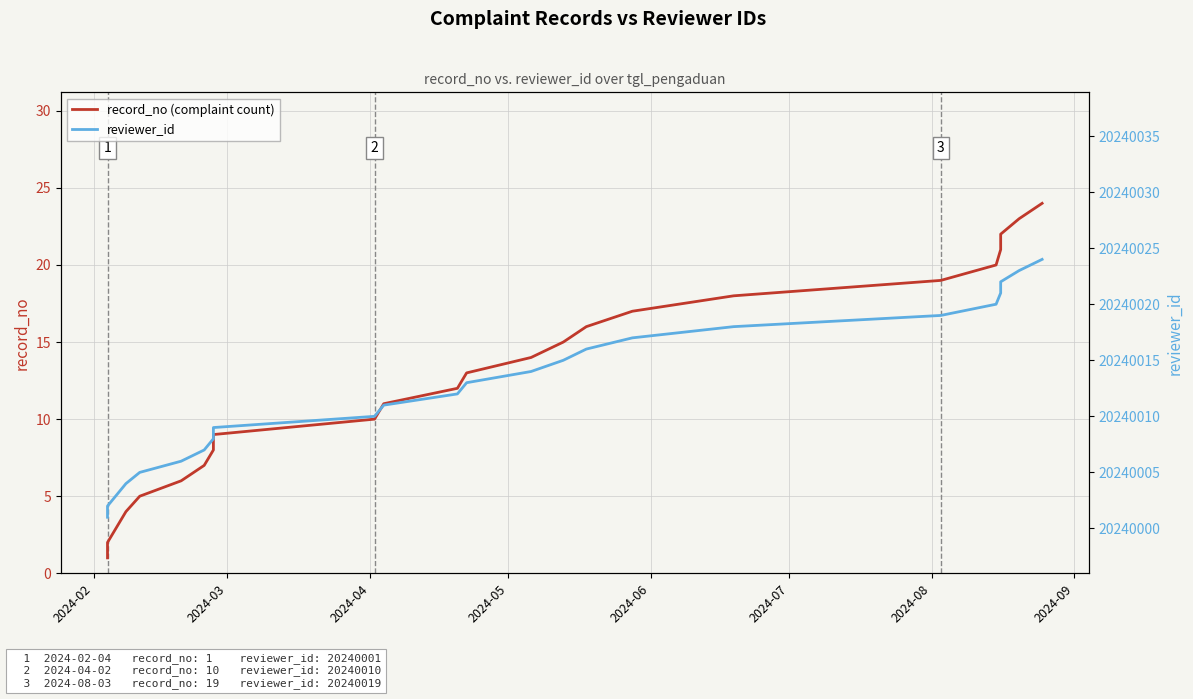

Reading left to right, what are all the values shown in this chart?

record_no (complaint count): 1	2	3	4	5	6	7	8	9	10	11	12	13	14	15	16	17	18	19	20	21	22	23	24
reviewer_id: 20240001	20240002	20240003	20240004	20240005	20240006	20240007	20240008	20240009	20240010	20240011	20240012	20240013	20240014	20240015	20240016	20240017	20240018	20240019	20240020	20240021	20240022	20240023	20240024